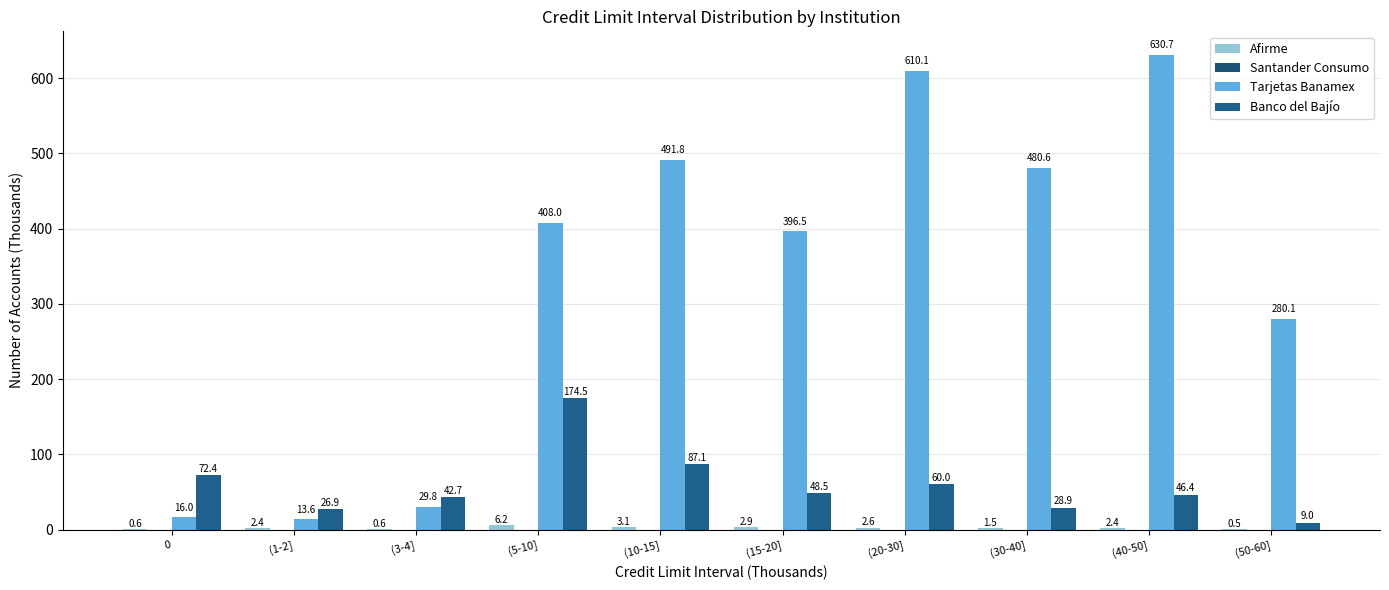

Reading left to right, what are all the values shown in this chart?

Afirme: 0.6	2.4	0.6	6.2	3.1	2.9	2.6	1.5	2.4	0.5
Santander Consumo: 0.0	0.0	0.0	0.0	0.0	0.0	0.0	0.0	0.0	0.0
Tarjetas Banamex: 16.0	13.6	29.8	408.0	491.8	396.5	610.1	480.6	630.7	280.1
Banco del Bajío: 72.4	26.9	42.7	174.5	87.1	48.5	60.0	28.9	46.4	9.0